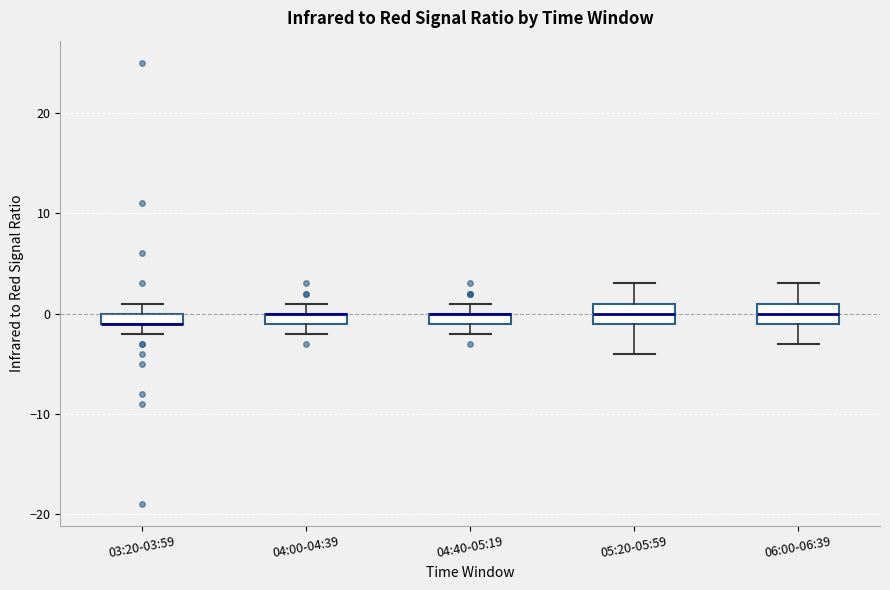

Where is the upper edge of the box for 04:40-05:19 on the y-axis? The values are not printed on the chart, so give them approximately, as read against the axis.

0